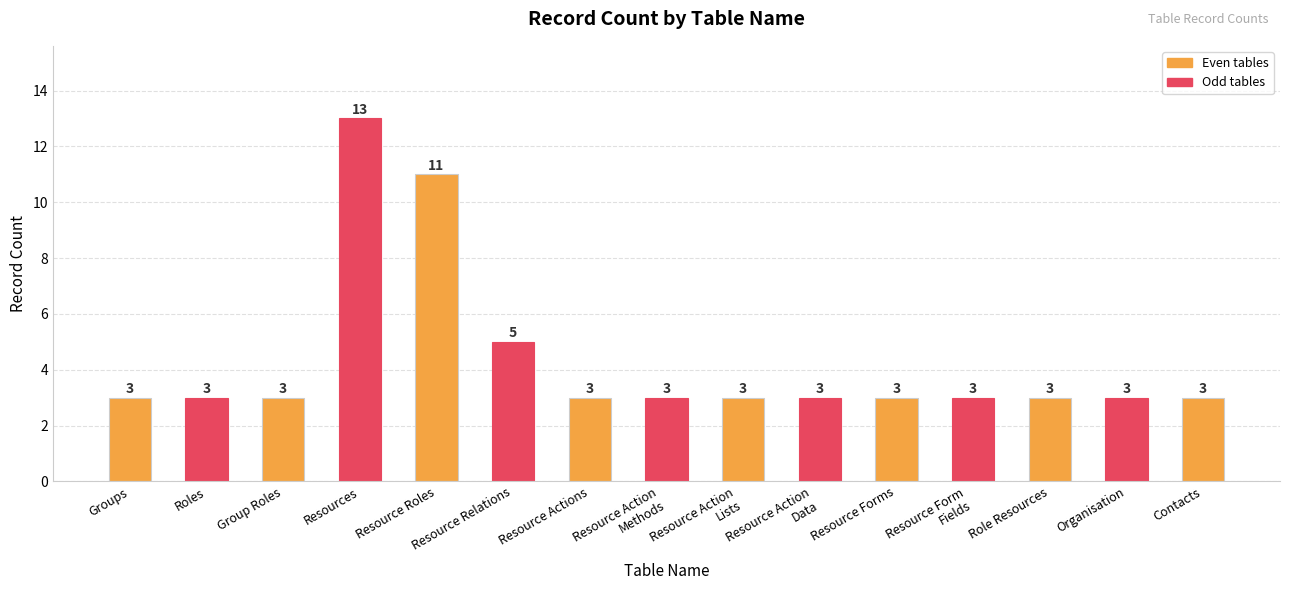

Are the bars horizontal?

No